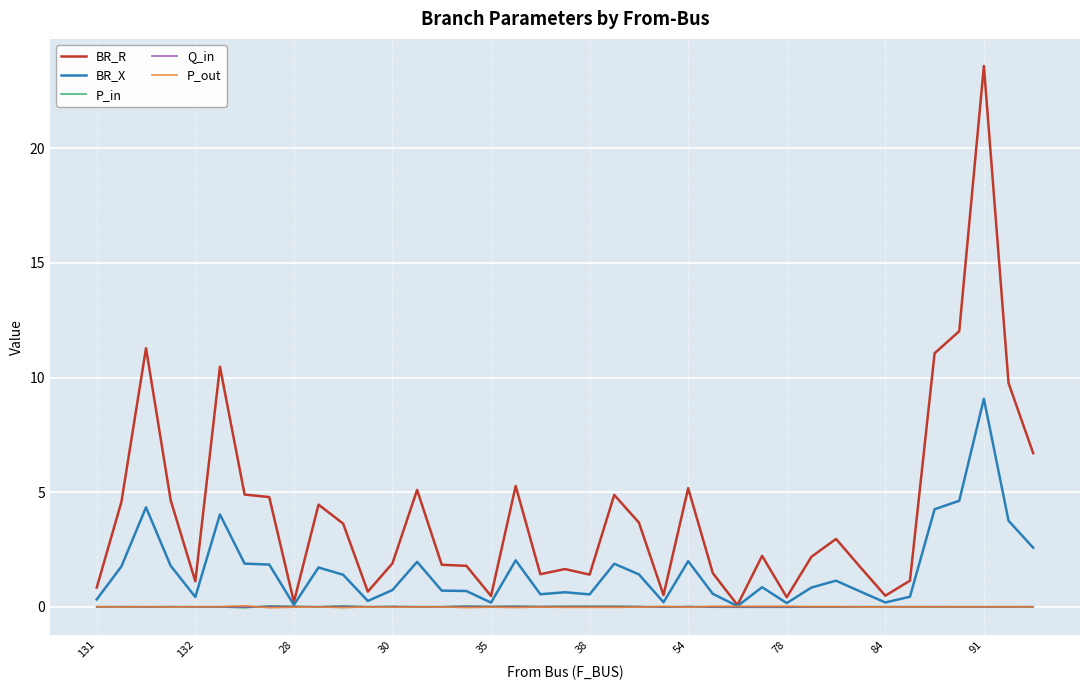

What is the greatest value displayed?

23.6